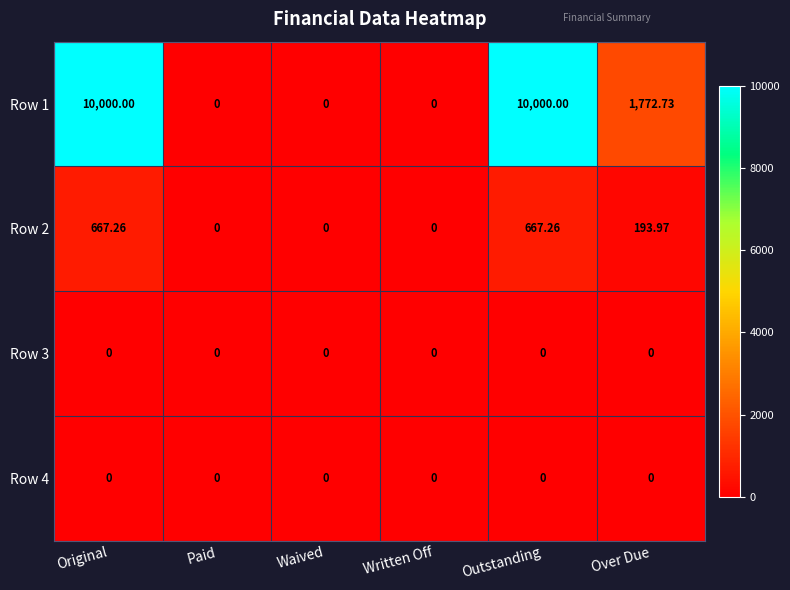

Where is Row 1 nearest to the value 5000?

Over Due